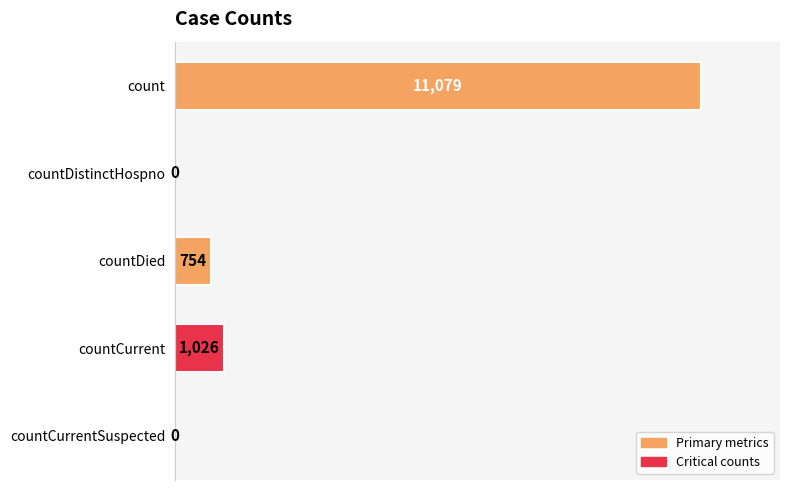

What is the sum of the values at countCurrent and count?

12105